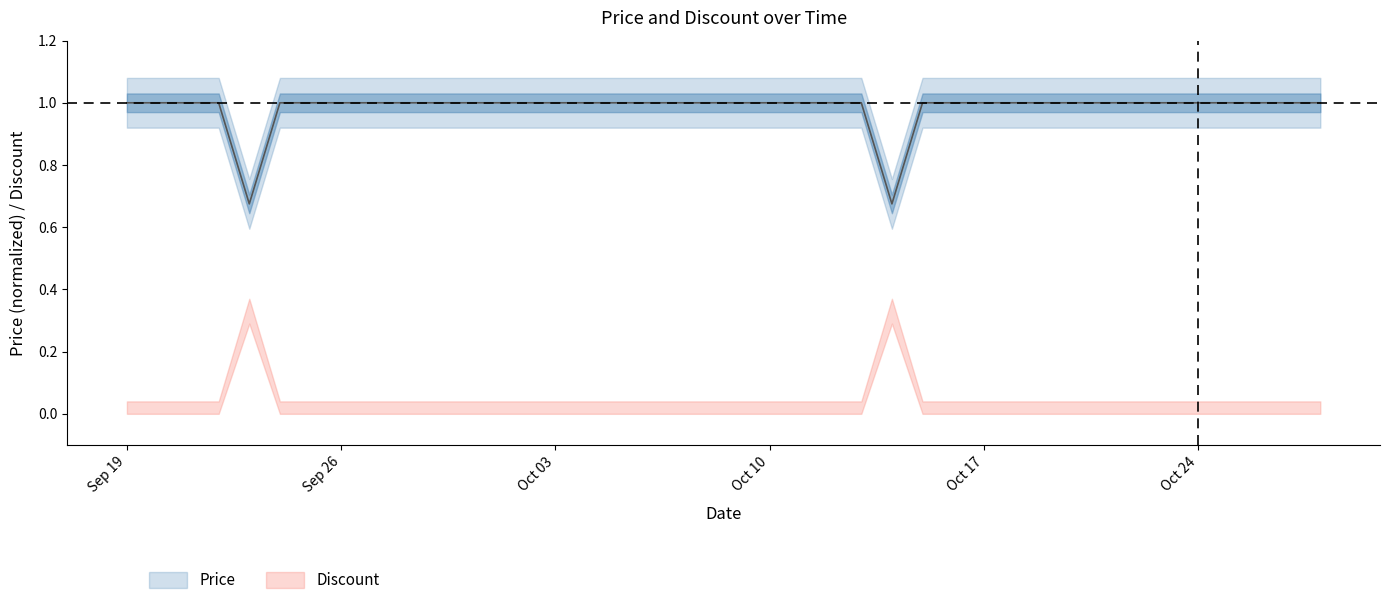

Where is the data nearest to the value 0?

2023-09-23